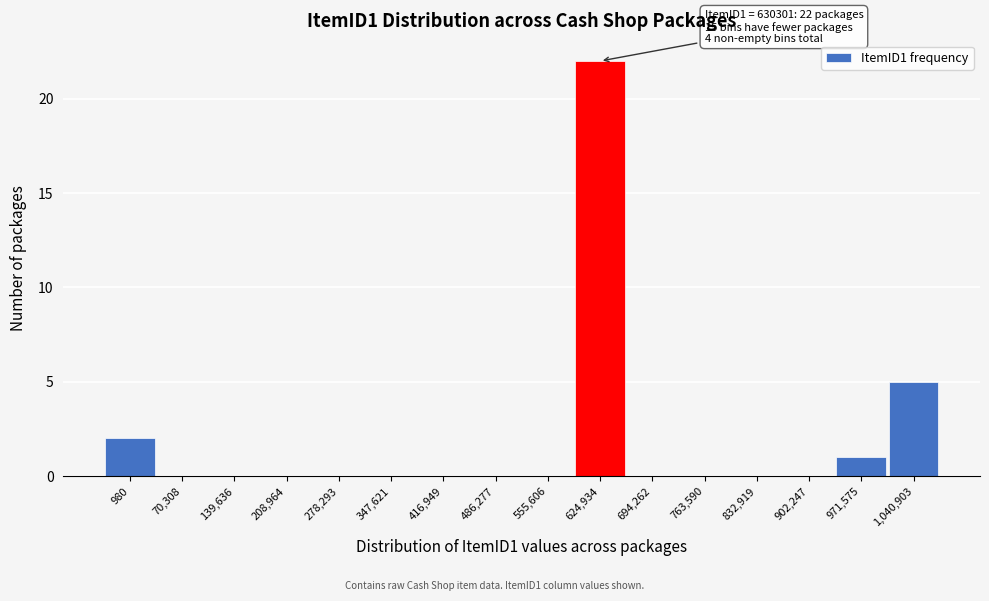

Reading right to left, list all the values displayed in this chart.

1,040,903=5	971,575=1	902,247=0	832,919=0	763,590=0	694,262=0	624,934=22	555,606=0	486,277=0	416,949=0	347,621=0	278,293=0	208,964=0	139,636=0	70,308=0	980=2